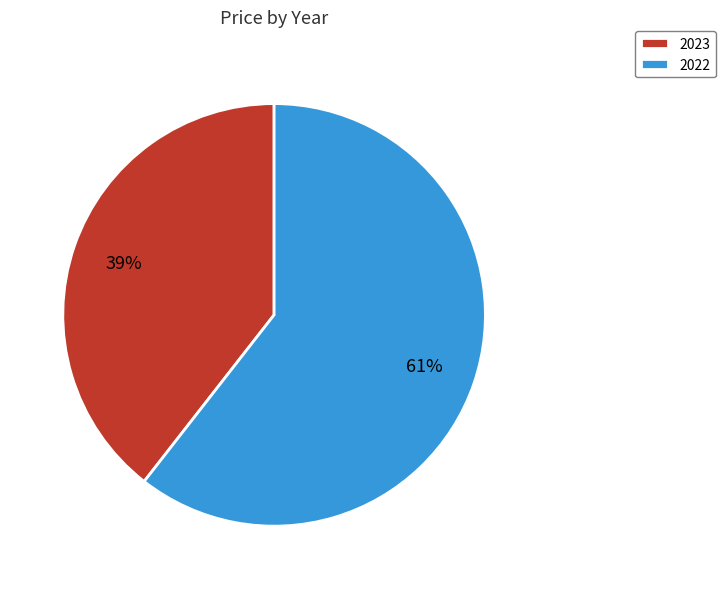

Is the sum of 2023 and 2022 greater than half?

Yes